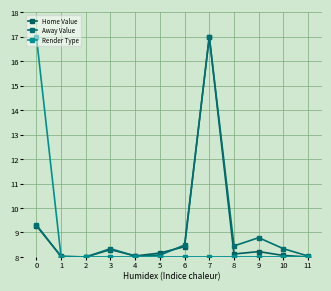

Rank the series by their average value, from highest to lowest.

Away Value, Home Value, Render Type